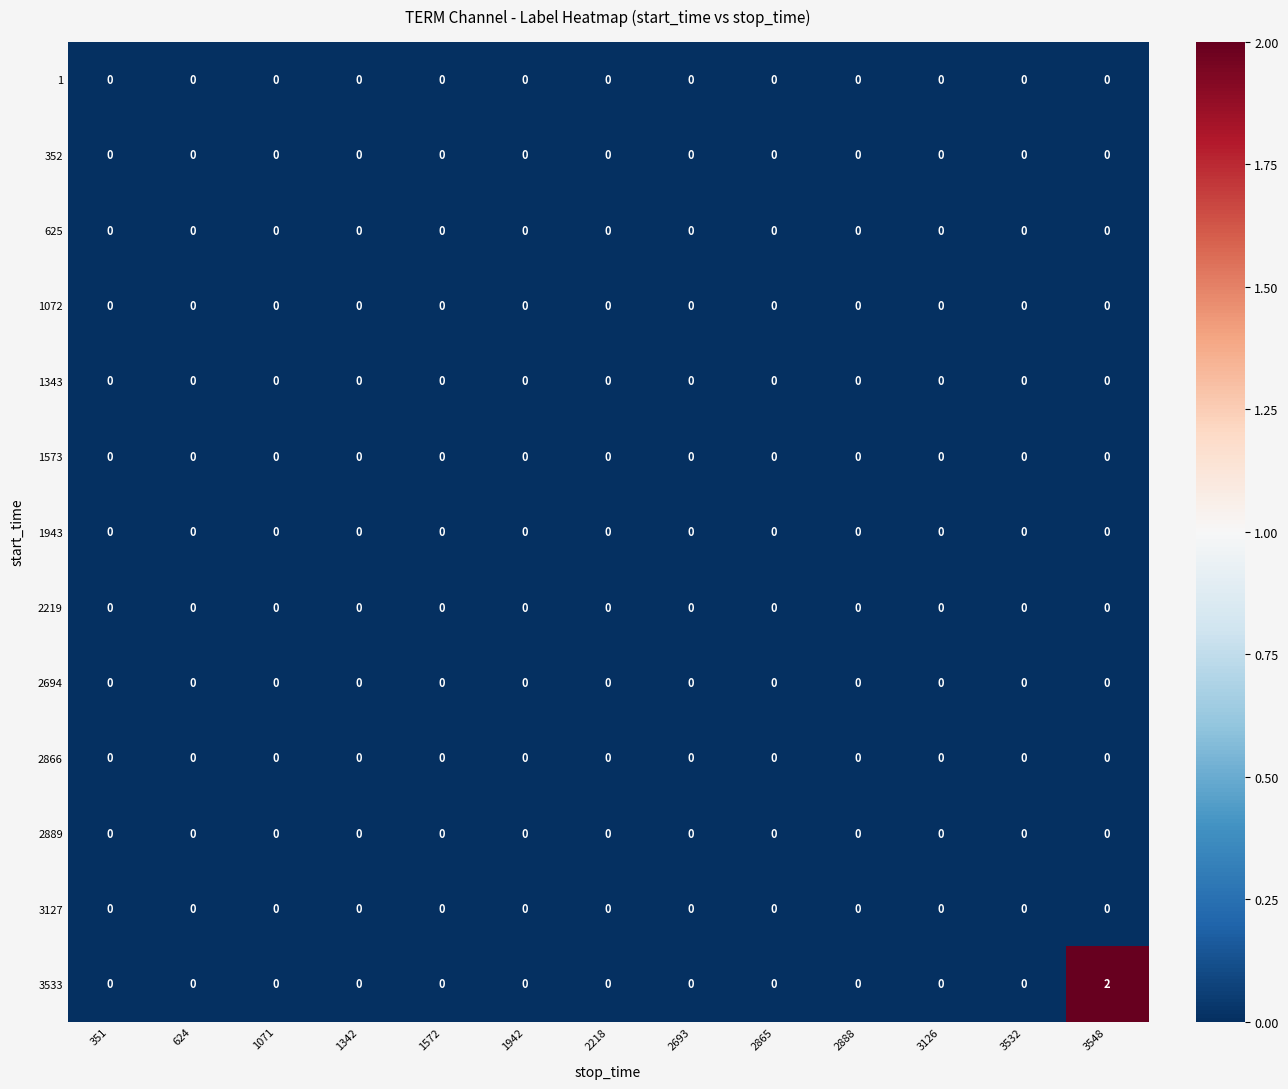

True or false: 2219 has a value of 0 at 1342.

True